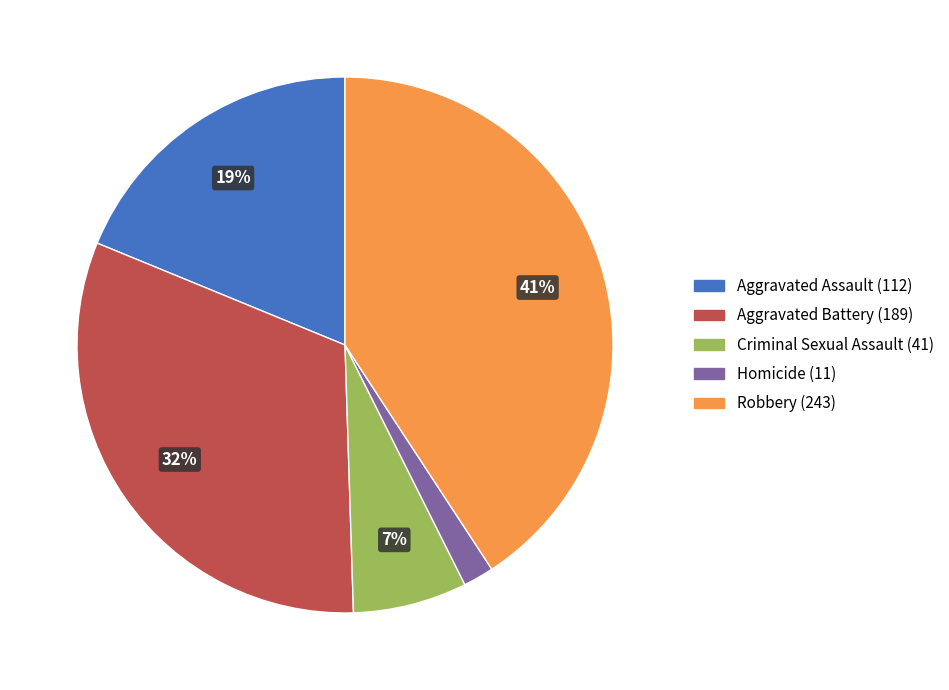

The Aggravated Battery slice represents 37% of the pie. True or false?

False